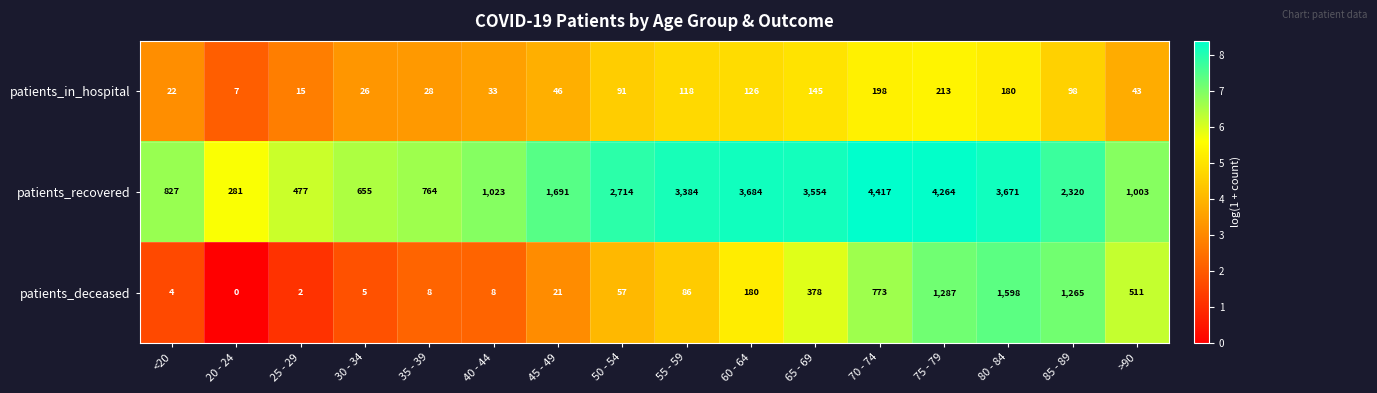

What is the total value across all series at 25 - 29?

494